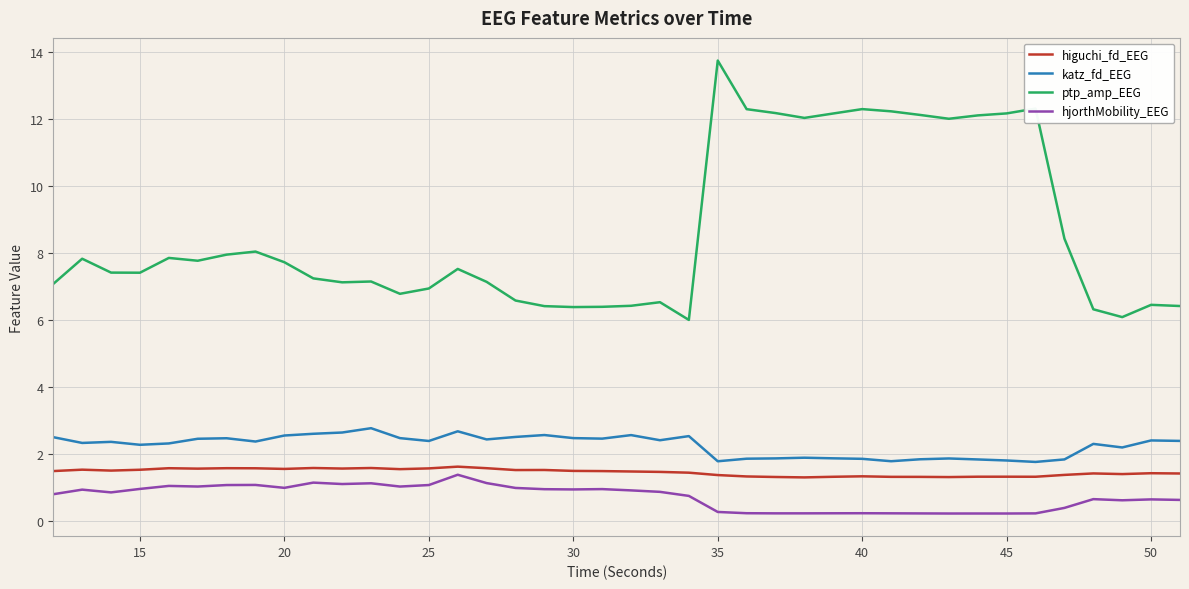

What is the maximum value for higuchi_fd_EEG?

1.6